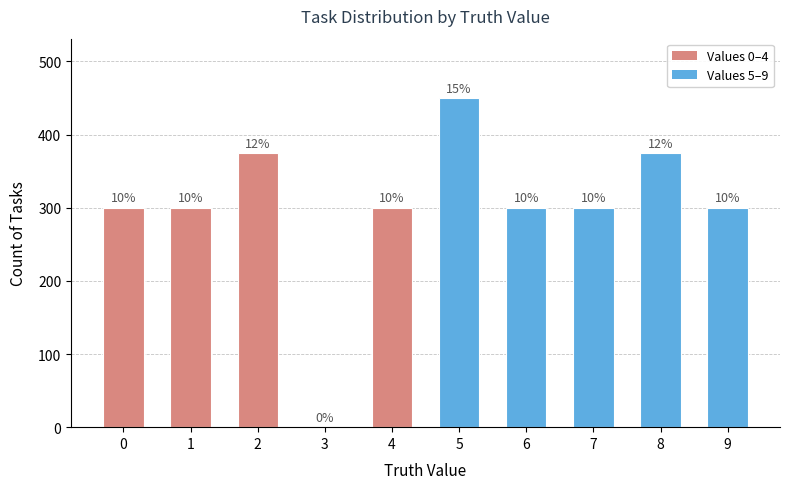

Are the bars horizontal?

No